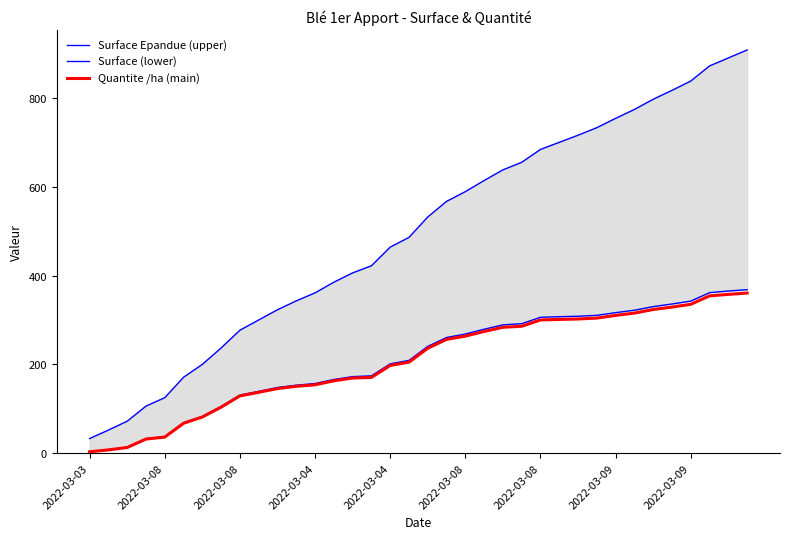

At which label does Quantite /ha (main) reach its minimum?

2022-03-03